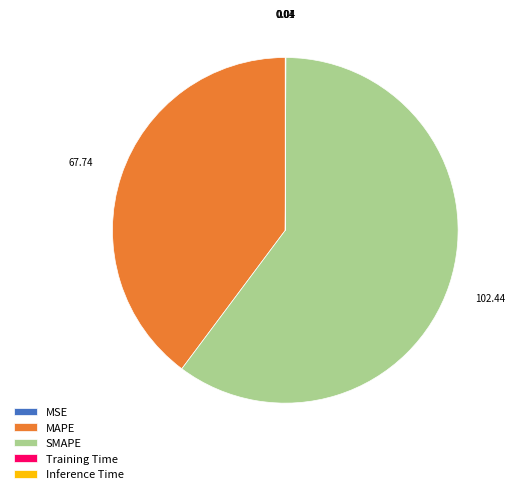

Is there any slice that represents more than half of the pie?

Yes